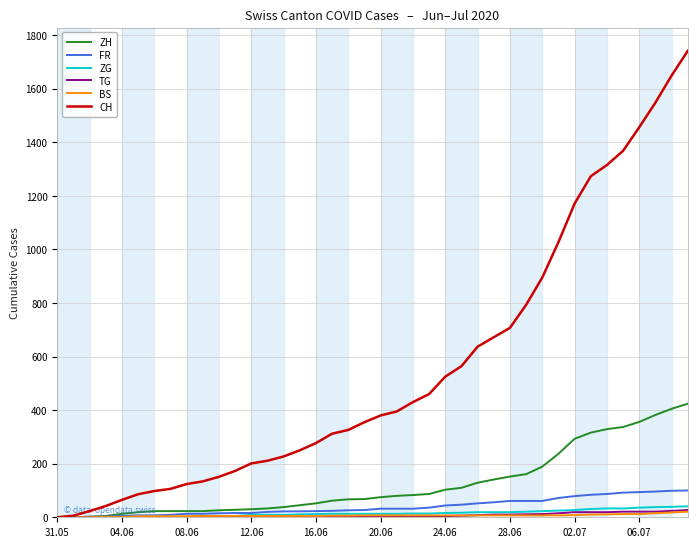

Which series has the largest range (max minus min)?

CH